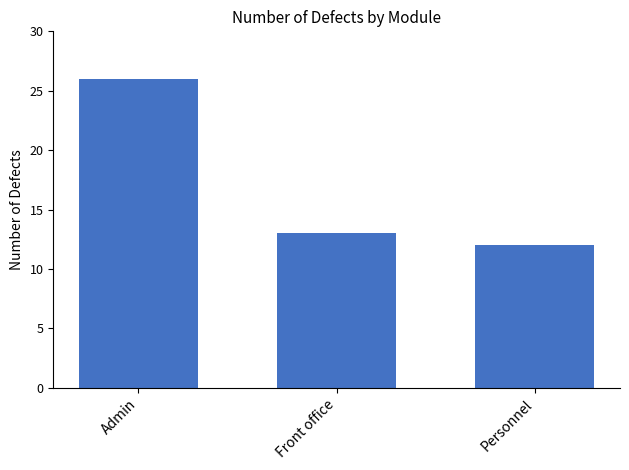

Rank the categories by value from lowest to highest.

Personnel, Front office, Admin